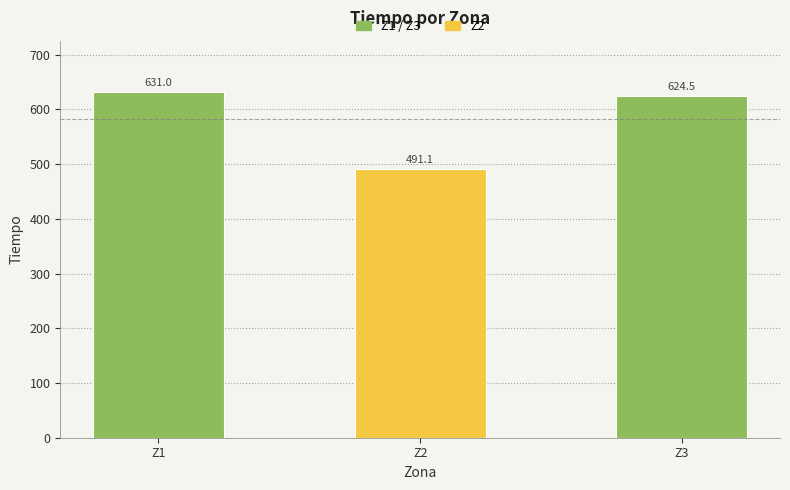

How many data points are above 624?

2